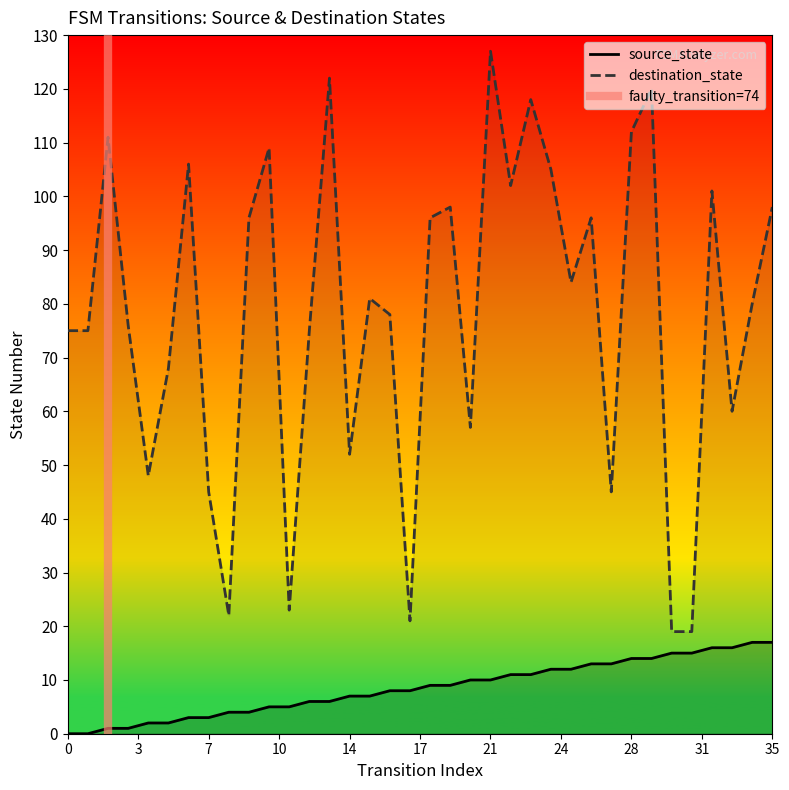

Which series has the widest spread of values?

destination_state